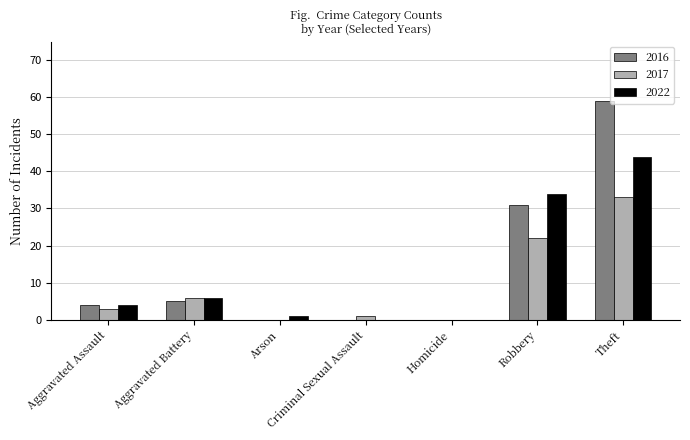

Count the number of data series in this chart.

3